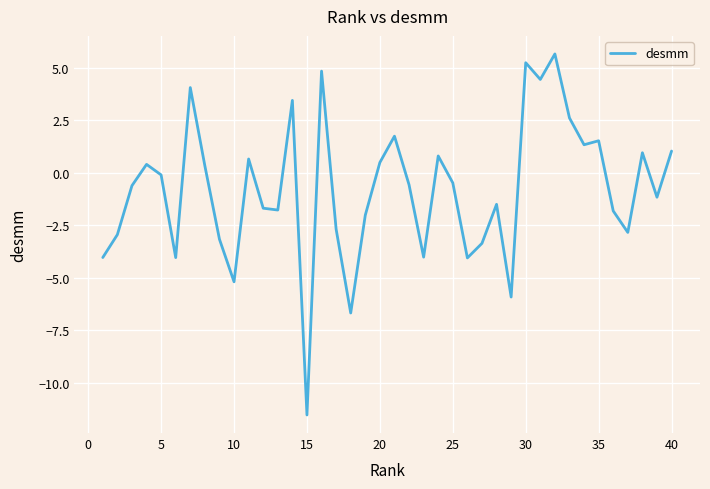

What is the smallest value displayed?

-11.5